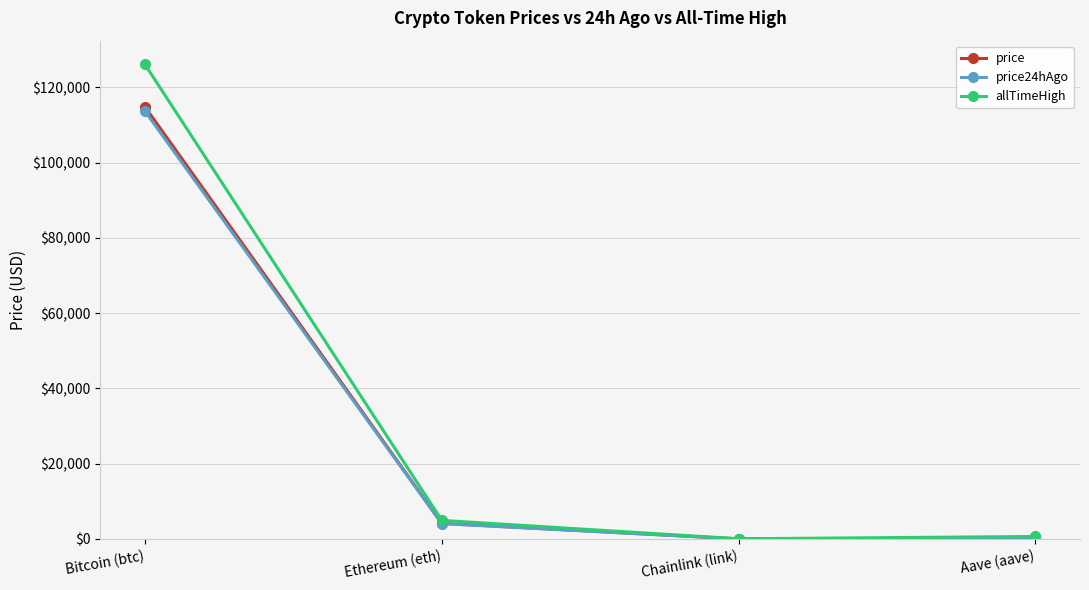

Which series has the widest spread of values?

allTimeHigh